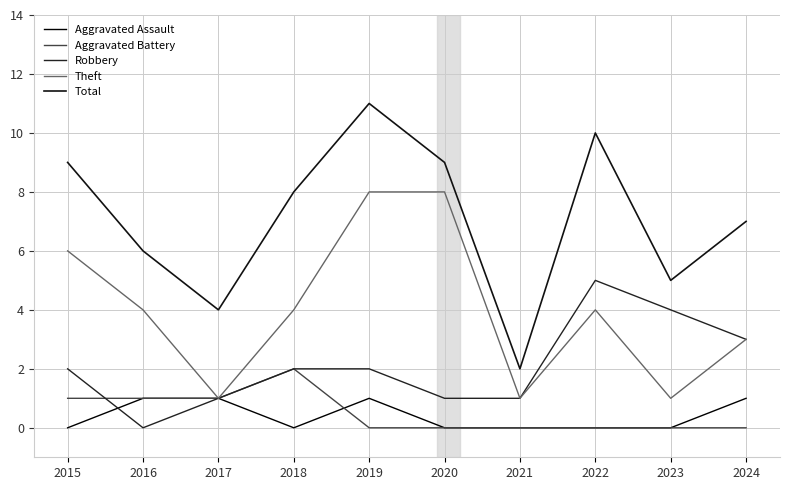

After their last crossing, which series has the higher values: Aggravated Assault or Aggravated Battery?

Aggravated Assault